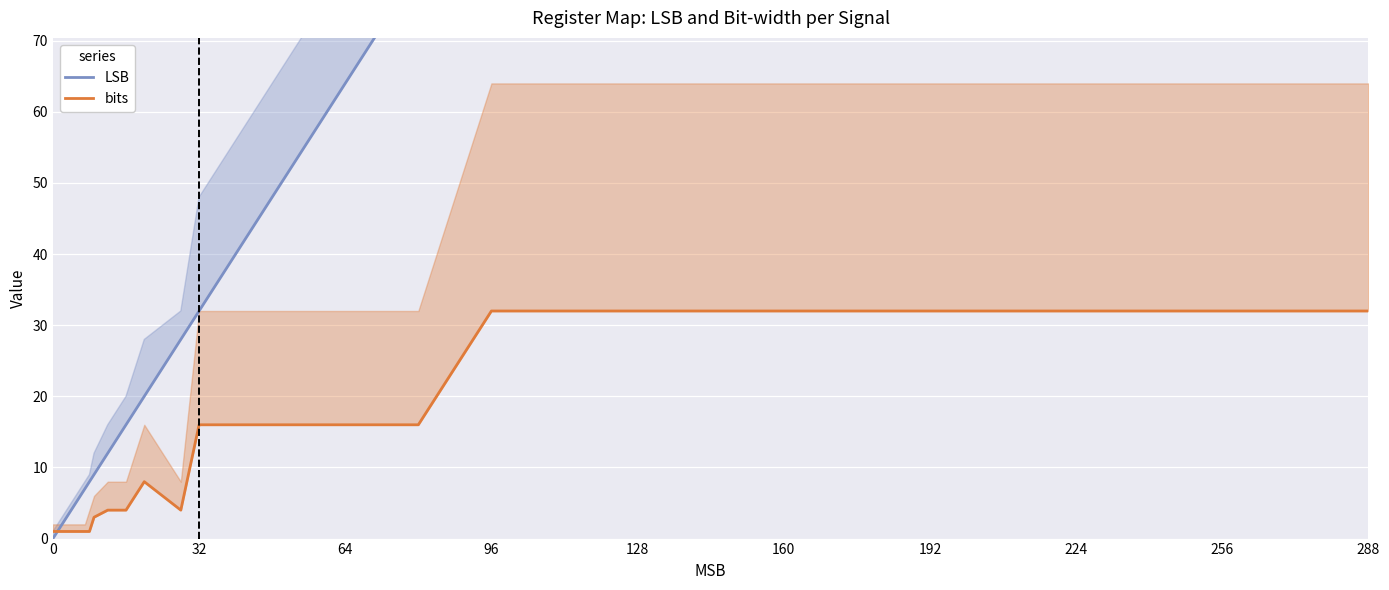

How many data points in LSB are less than 20?

12